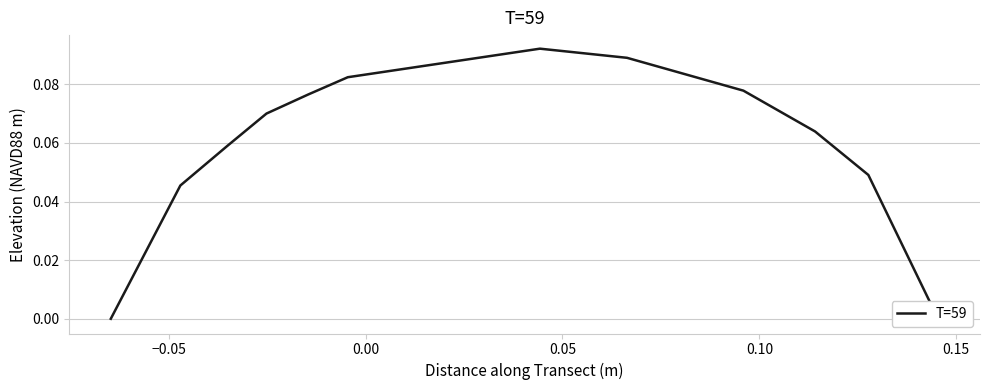

The value at 0.05 is 0.1. True or false?

True